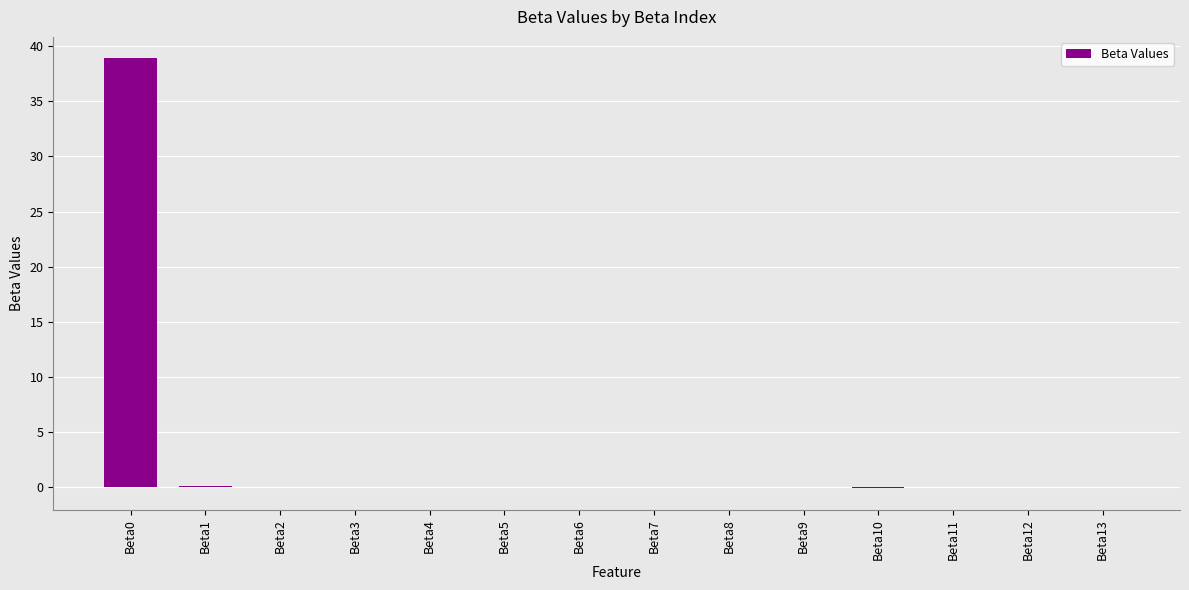

What is the greatest value displayed?

38.9